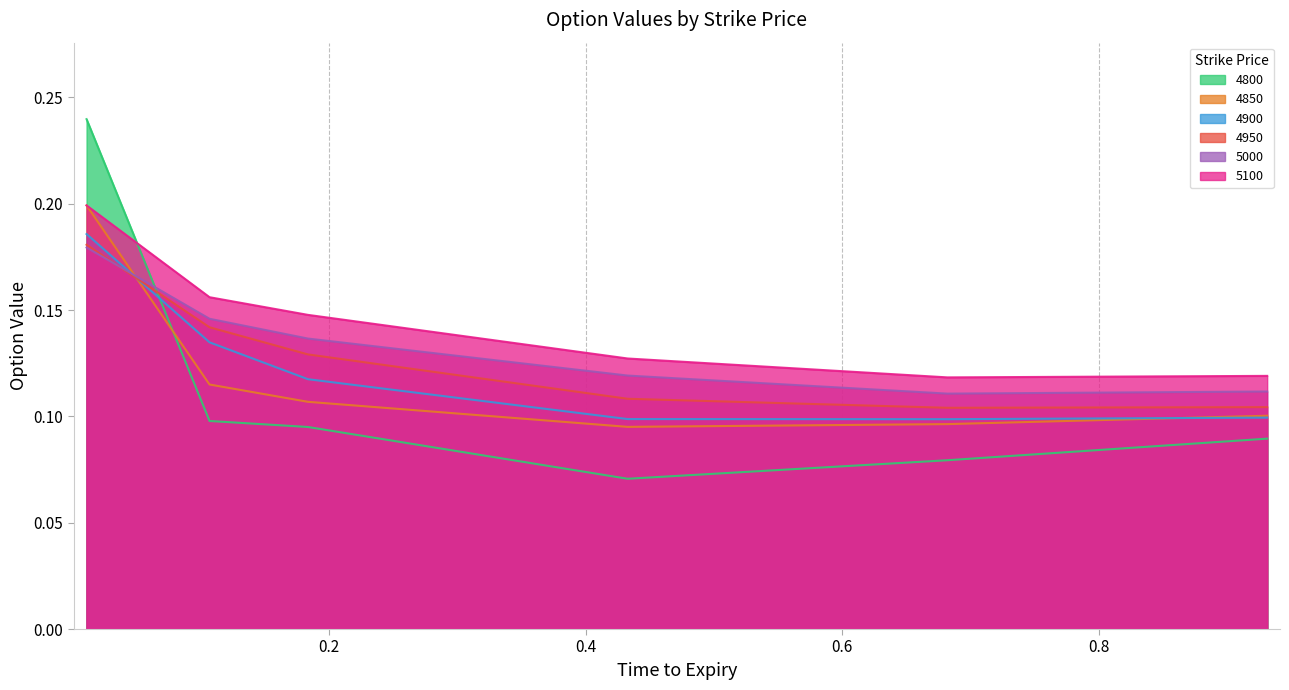

True or false: 5100 has more than 2 interior local peaks.

False